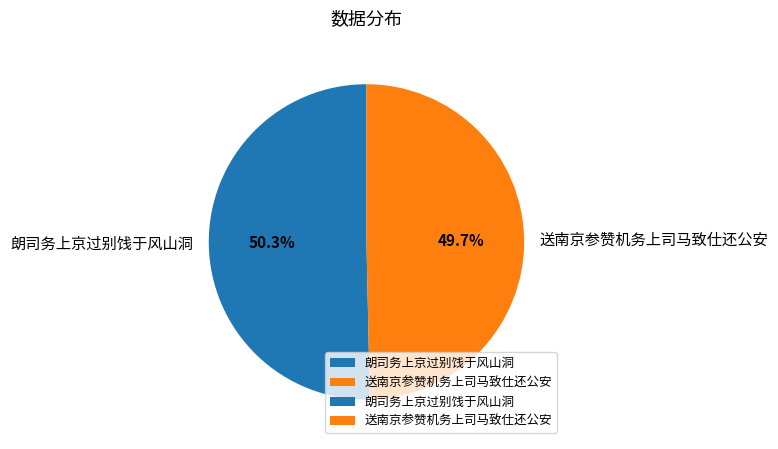

Which slice is the largest?

朗司务上京过别饯于风山洞